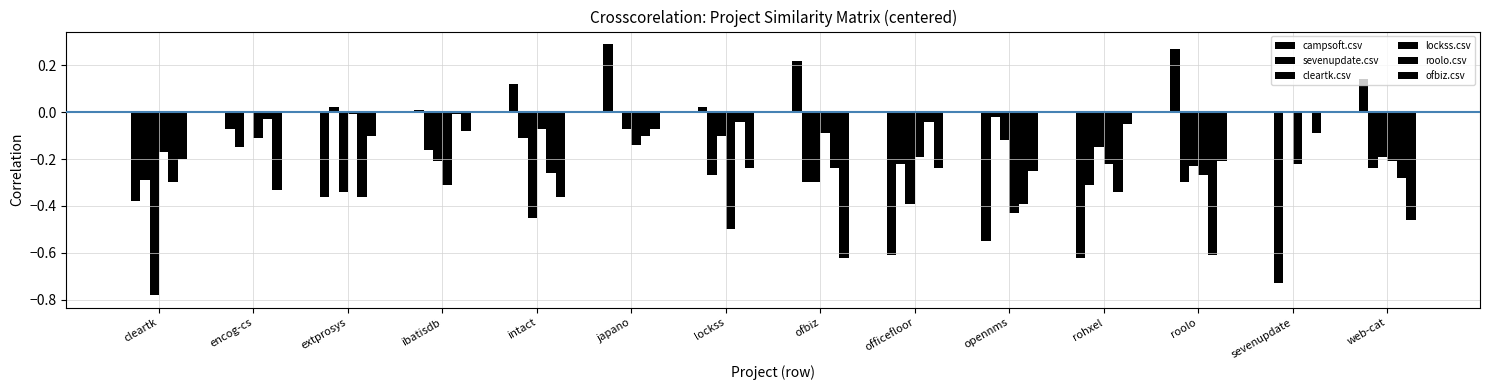

Count the number of categories in the chart.

14